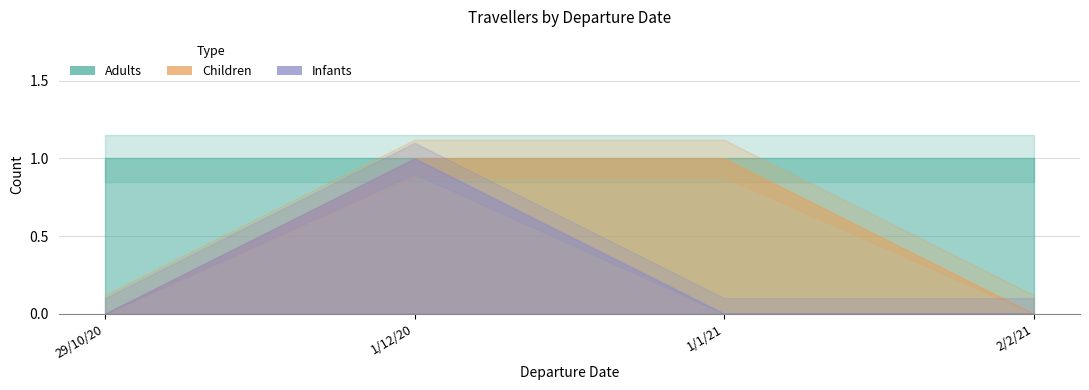

Which series has the largest range (max minus min)?

Children